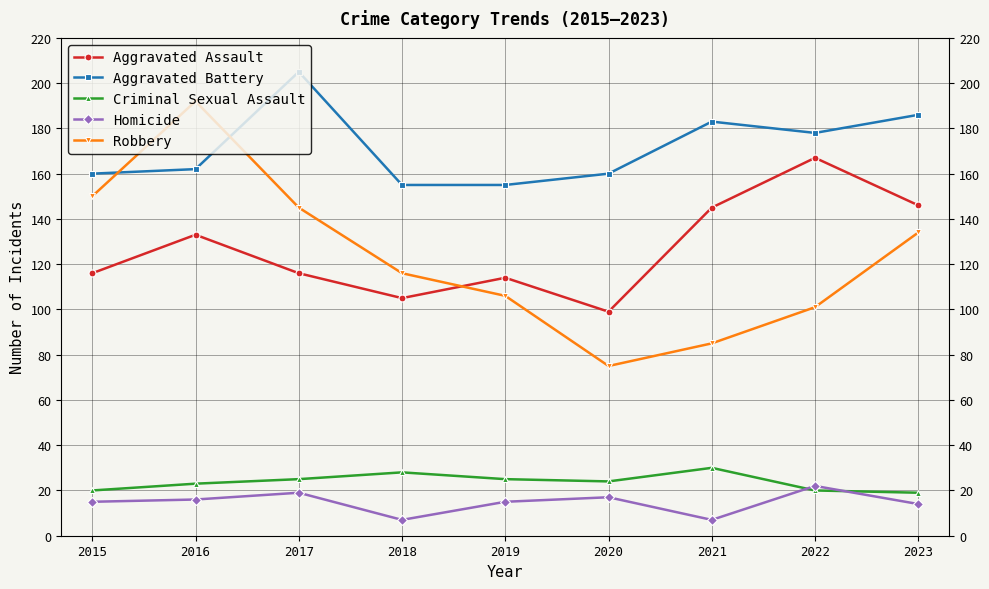

At which category does the chart reach its peak across all series?

2017